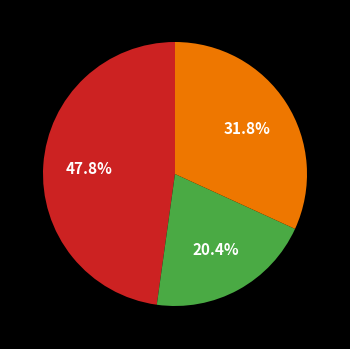

Is there a majority slice in this chart?

No